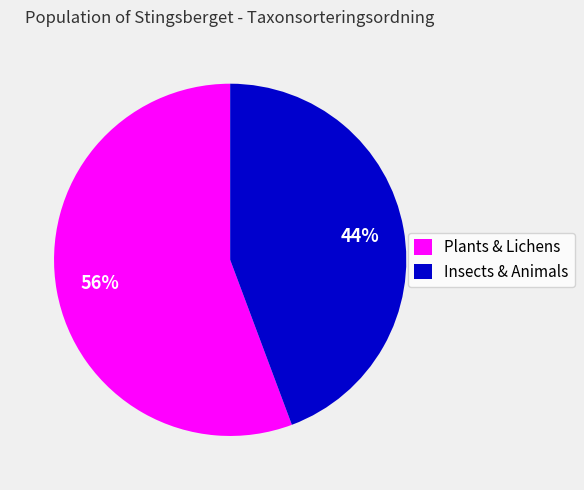

Does any single category account for the majority?

Yes